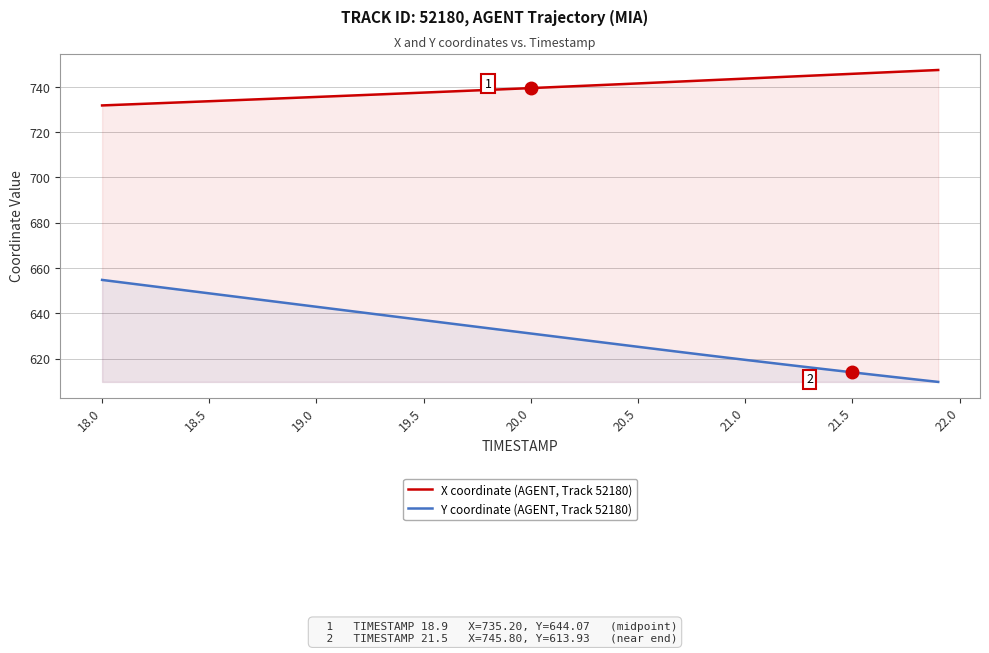

What is the smallest value displayed?

609.7